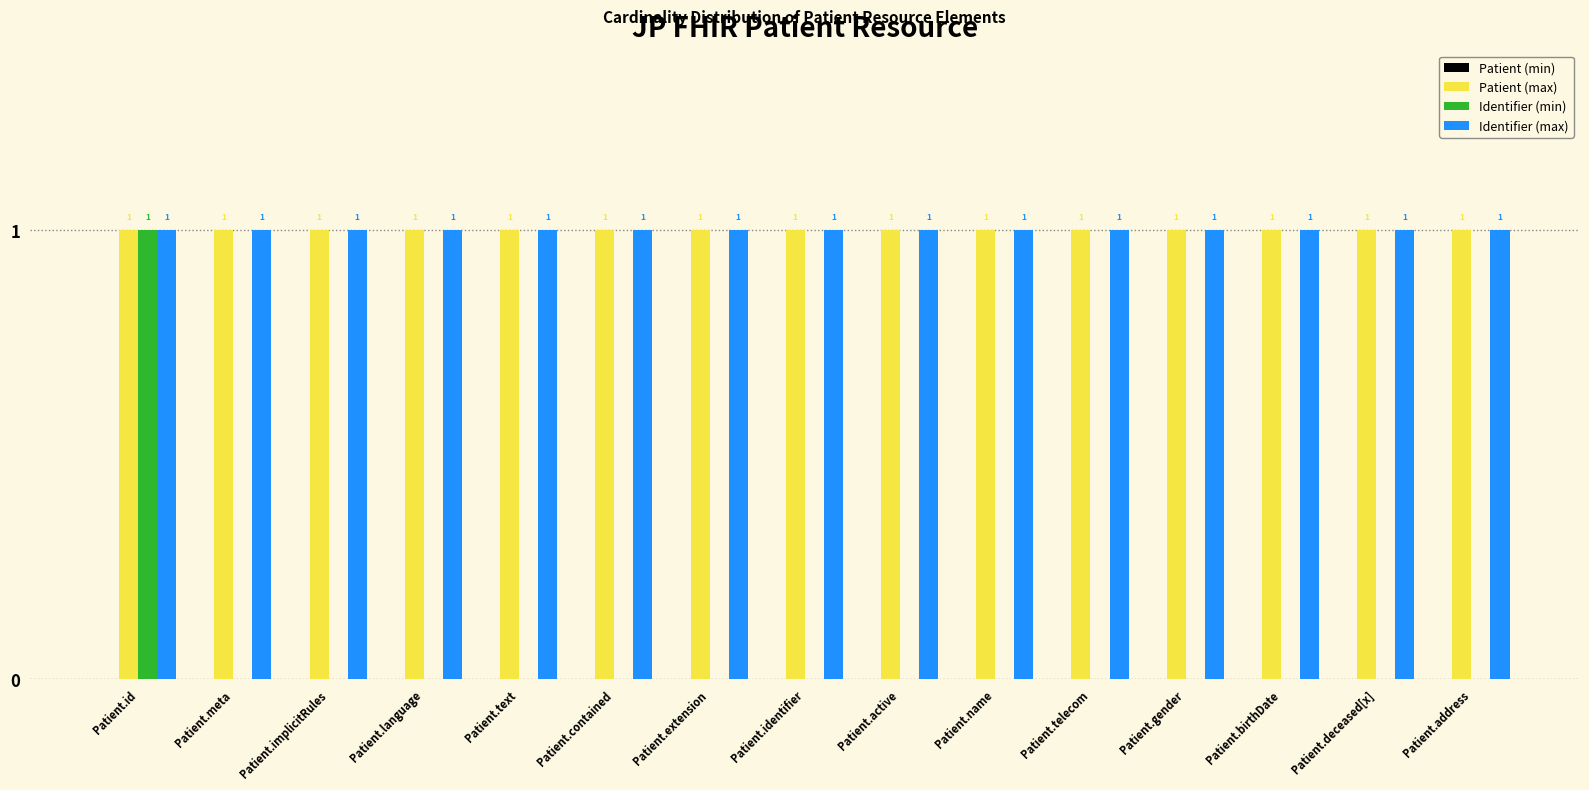

What is the sum of all Identifier (min) values?

1